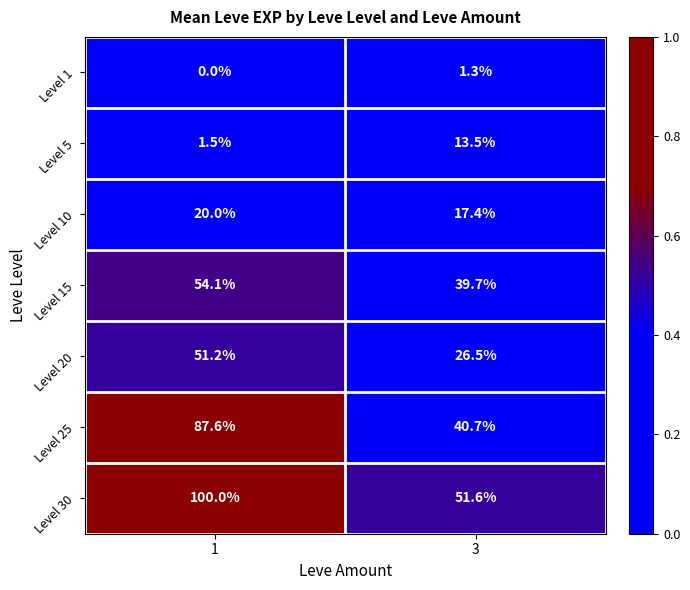

Reading left to right, what are all the values shown in this chart?

Level 1: 1=0.0	3=1.3
Level 5: 1=1.5	3=13.5
Level 10: 1=20.0	3=17.4
Level 15: 1=54.1	3=39.7
Level 20: 1=51.2	3=26.5
Level 25: 1=87.6	3=40.7
Level 30: 1=100.0	3=51.6